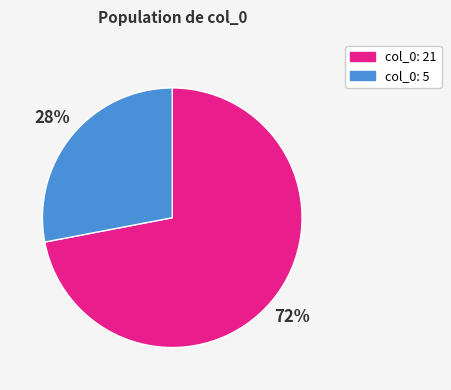

Is there any slice that represents more than half of the pie?

Yes